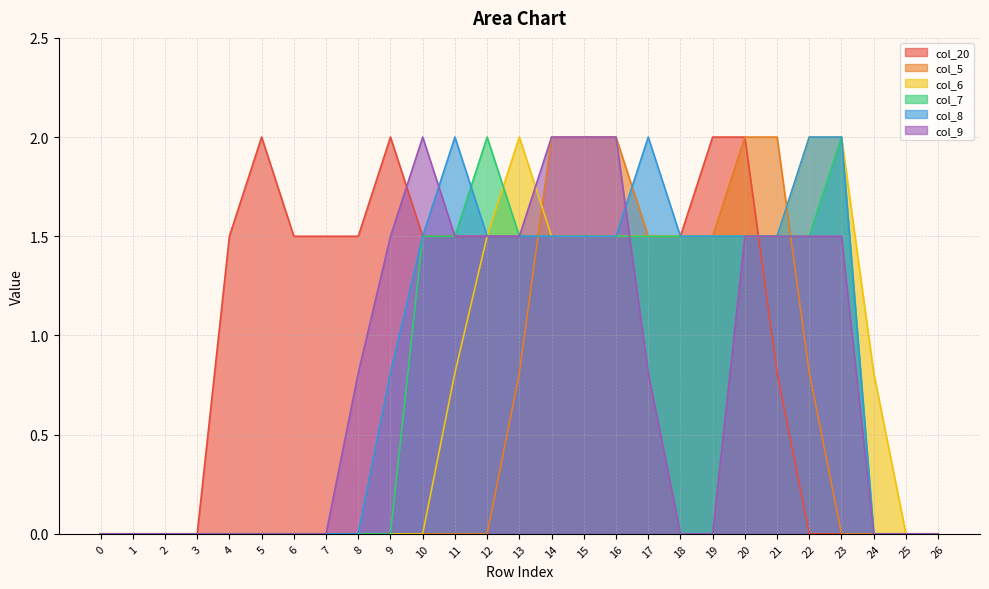

Which series changed the most between 17 and 23?

col_20